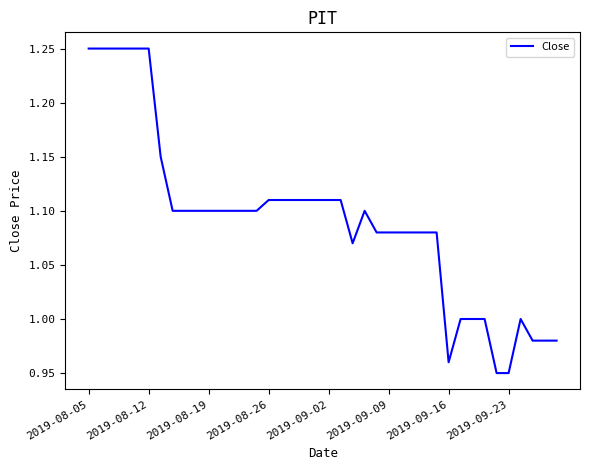

What is the difference between the maximum and minimum values?

0.3